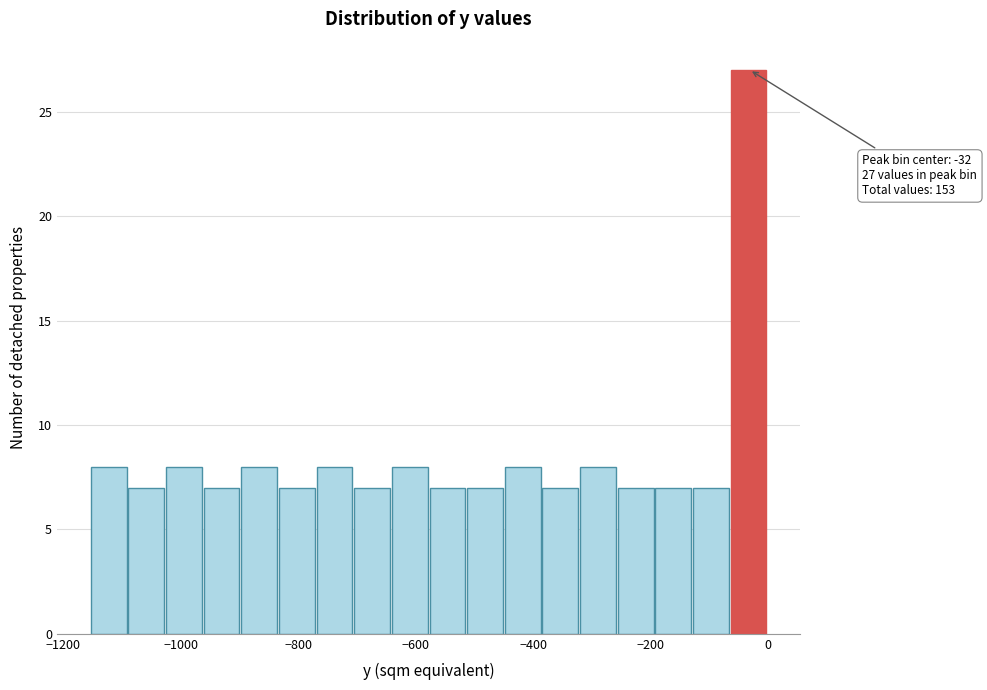

Around what value on the x-axis is the tallest bar? Give the approximate position of its centre, as read against the axis.

-40